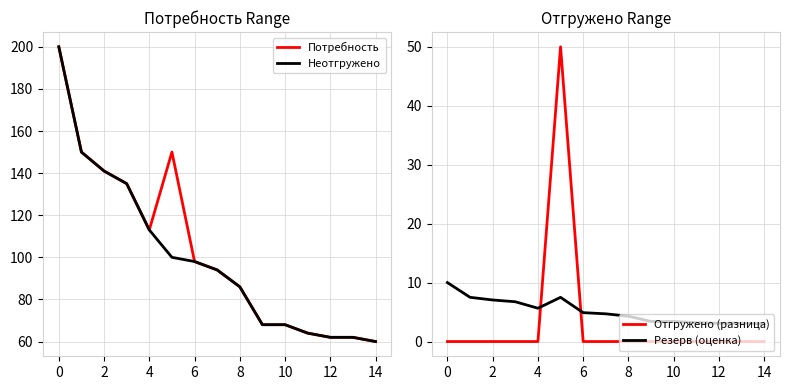

Reading right to left, list all the values displayed in this chart.

Потребность: 60.0	62.0	62.0	64.0	68.0	68.0	86.0	94.0	98.0	150.0	113.0	135.0	141.0	150.0	200.0
Неотгружено: 60.0	62.0	62.0	64.0	68.0	68.0	86.0	94.0	98.0	100.0	113.0	135.0	141.0	150.0	200.0
Отгружено (разница): 0.0	0.0	0.0	0.0	0.0	0.0	0.0	0.0	0.0	50.0	0.0	0.0	0.0	0.0	0.0
Резерв (оценка): 3.0	3.1	3.1	3.2	3.4	3.4	4.3	4.7	4.9	7.5	5.7	6.8	7.1	7.5	10.0